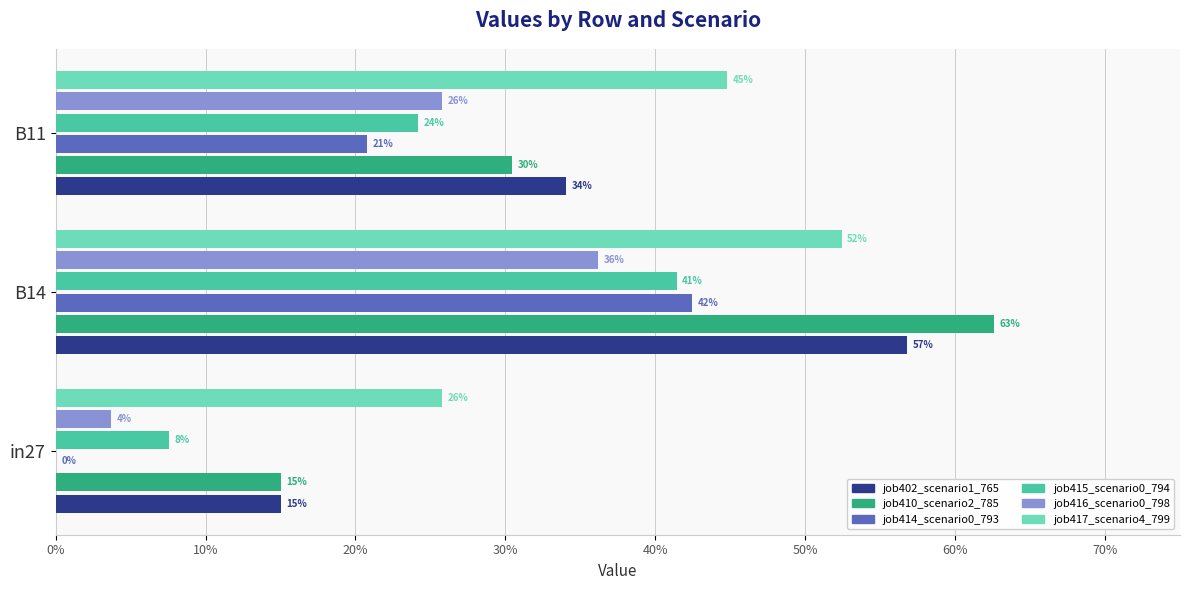

Are the bars horizontal?

Yes